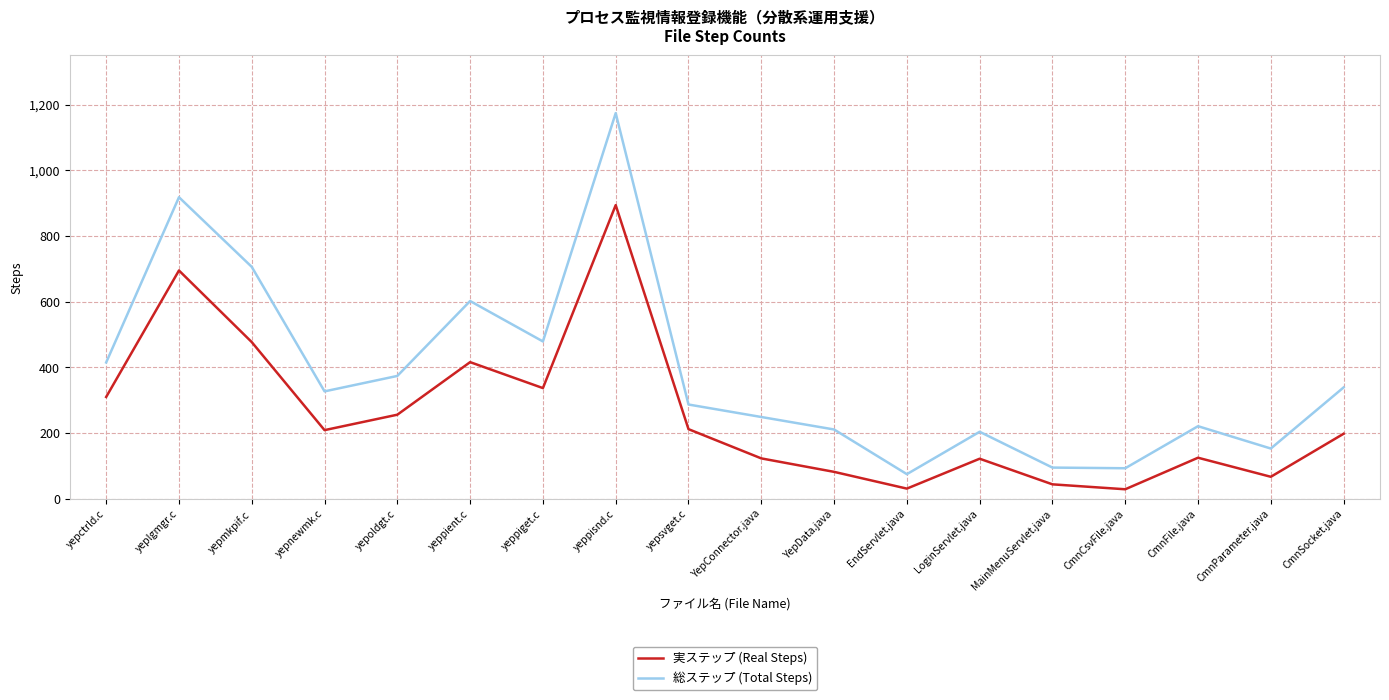

True or false: 総ステップ (Total Steps) and 実ステップ (Real Steps) cross at least once.

False